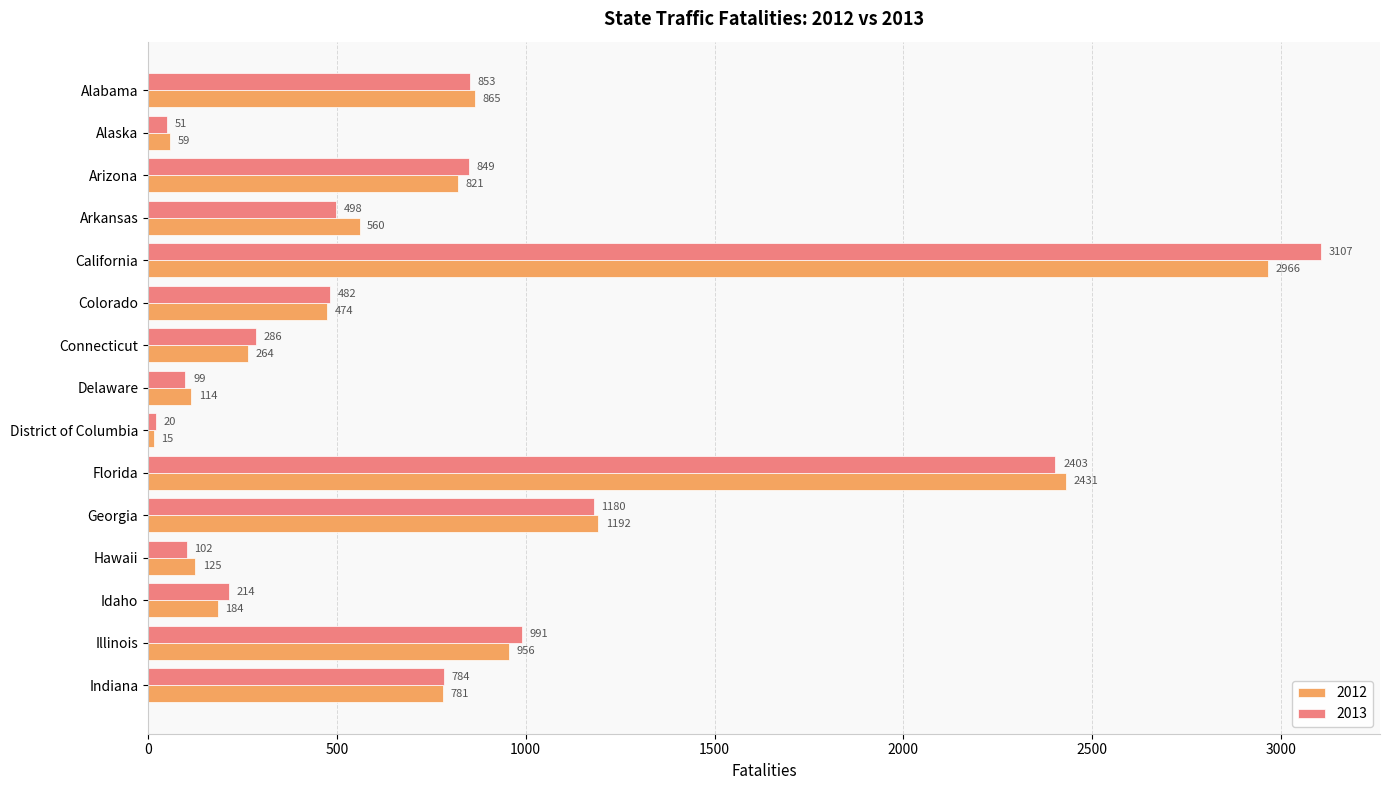

What is the spread (max minus min) of values at Connecticut?

22